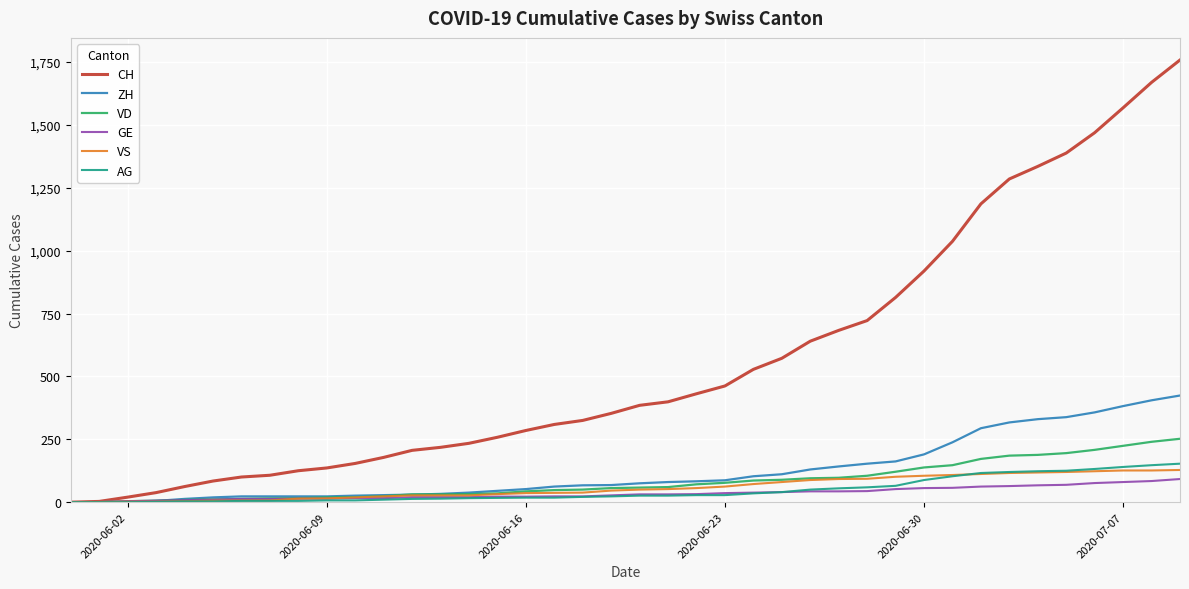

Which series has the largest total across all categories?

CH